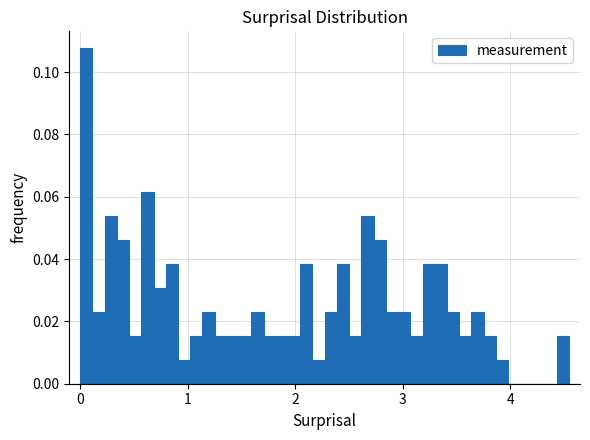

Around what value on the x-axis is the tallest bar? Give the approximate position of its centre, as read against the axis.

0.1